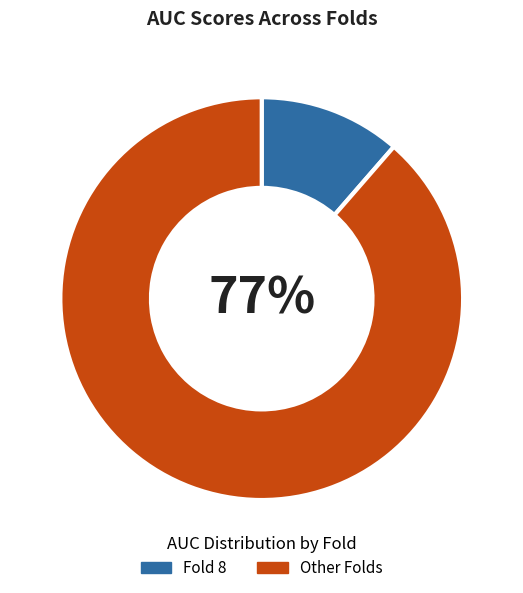

Does Fold 1 represent more than half of the total?

No